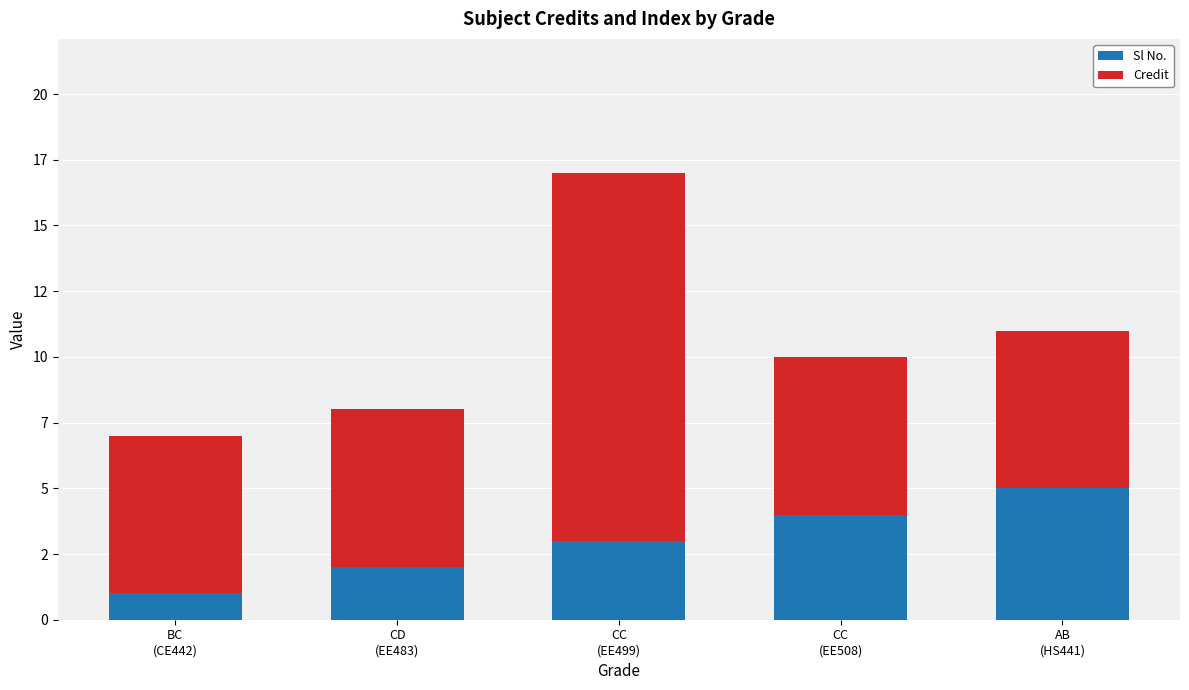

Does the chart contain stacked bars?

Yes